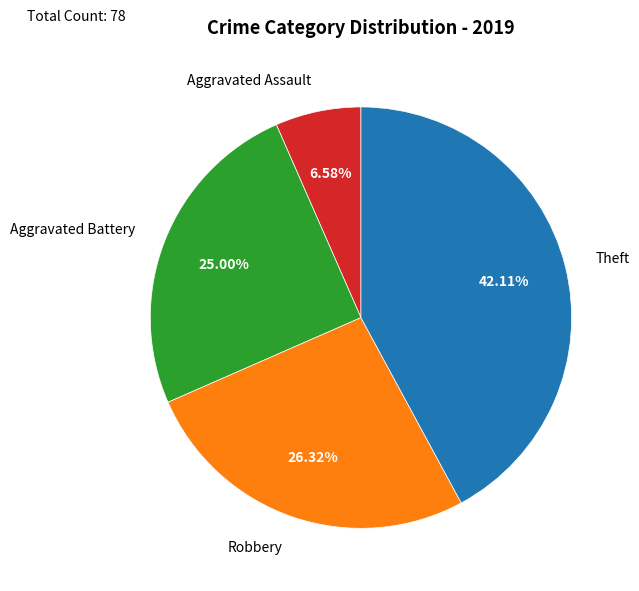

Which category has the biggest portion of the pie?

Theft